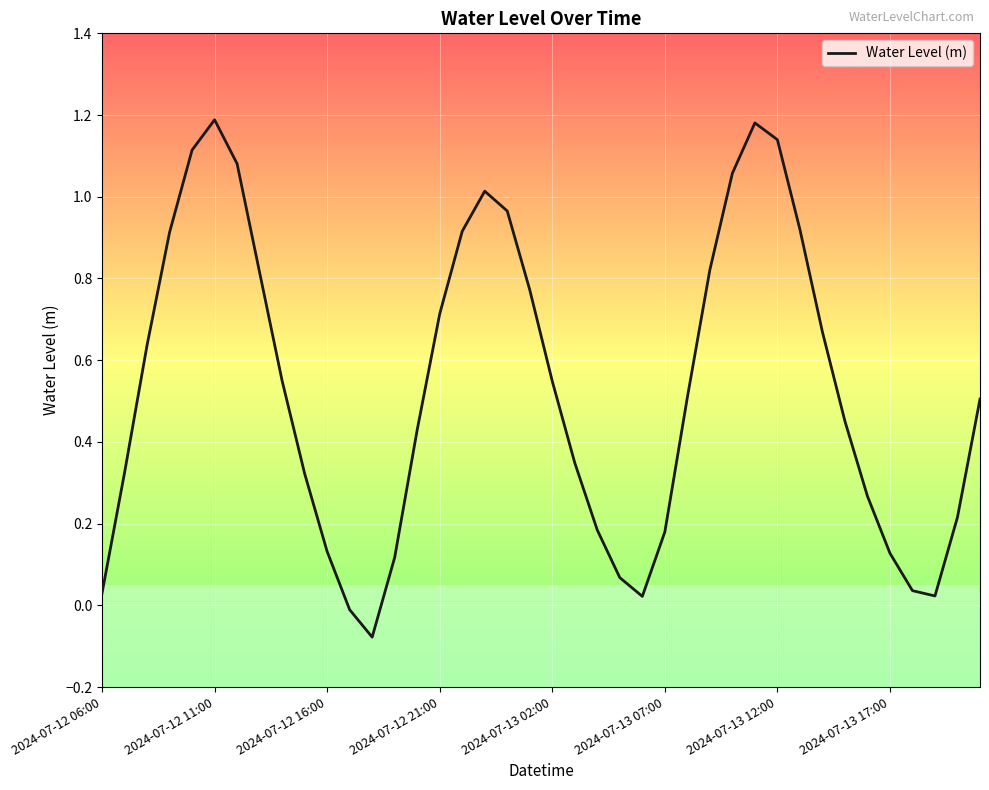

What is the difference between the maximum and minimum values?

1.3